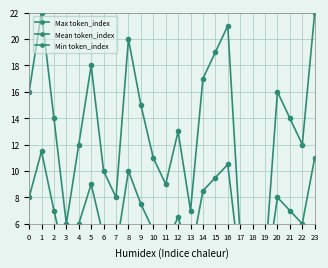

What is the difference between the maximum and minimum values in the Mean token_index series?

10.0